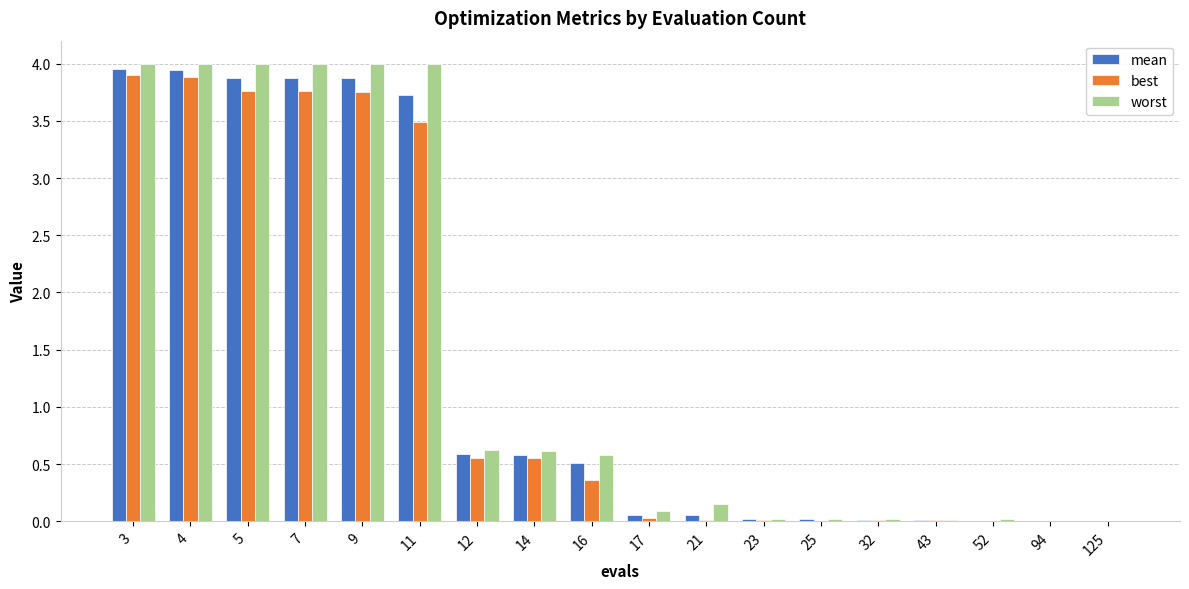

Is it true that worst equals 0.6 at 12?

True